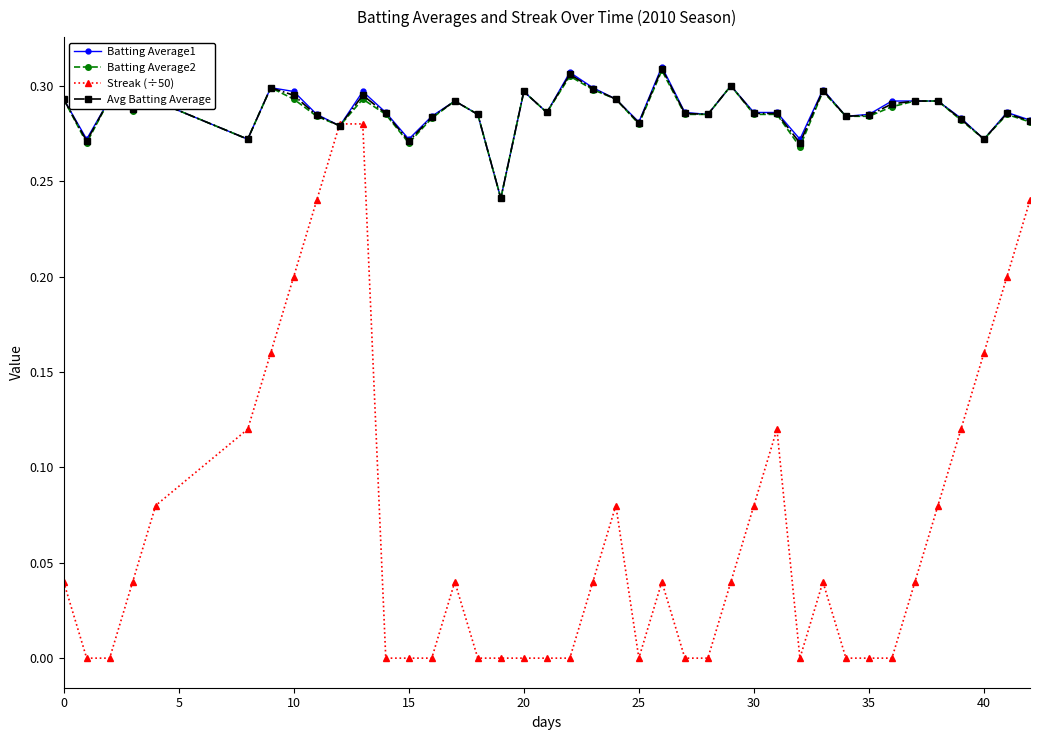

True or false: Batting Average2 has more than 2 points higher than both neighbors.

True